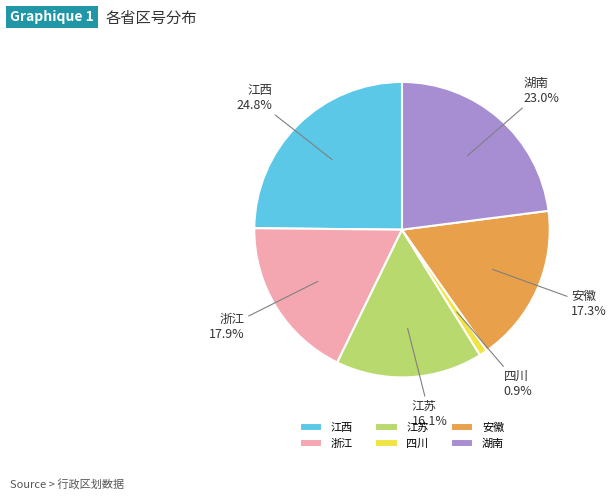

Which category has the smallest portion of the pie?

四川